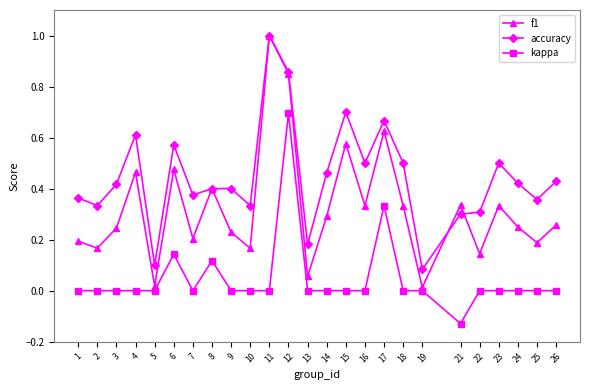

At which label does f1 reach its peak?

11